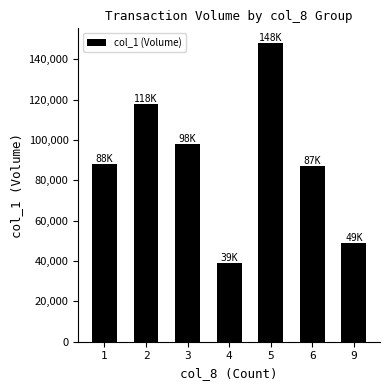

What is the change in value from 3 to 5?

+50000